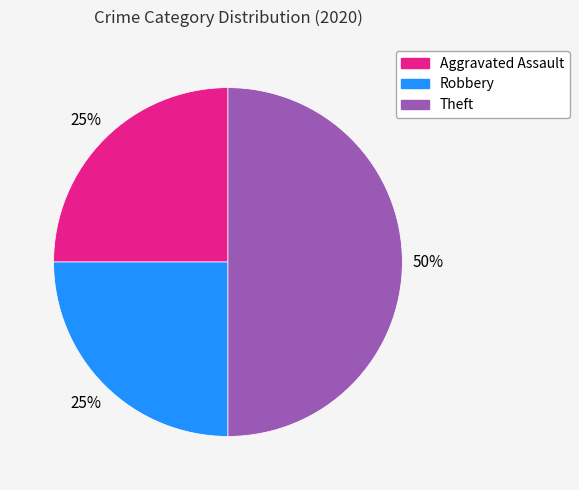

Which has a higher value, Robbery or Theft?

Theft